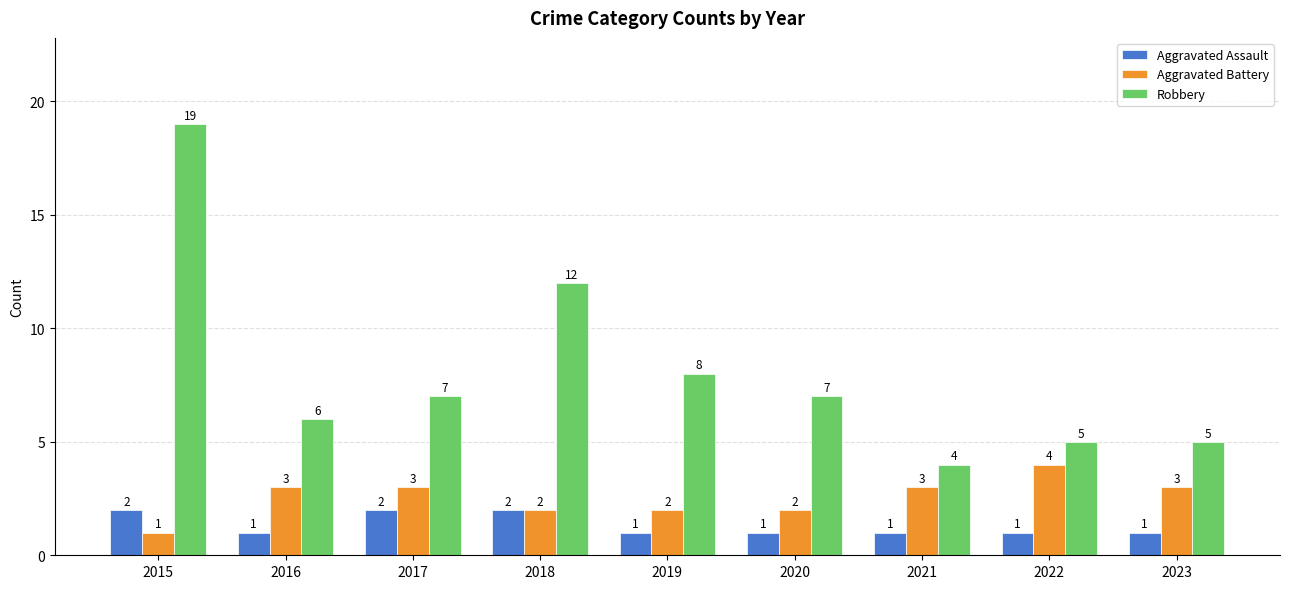

What is the sum of the Aggravated Assault values at 2021 and 2017?

3